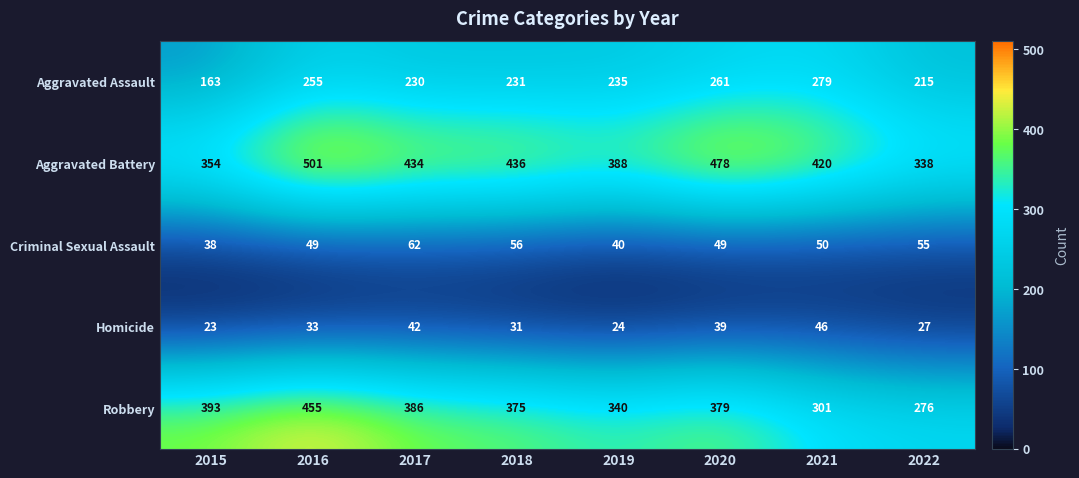

The value of Aggravated Assault at 2021 is 279. True or false?

True